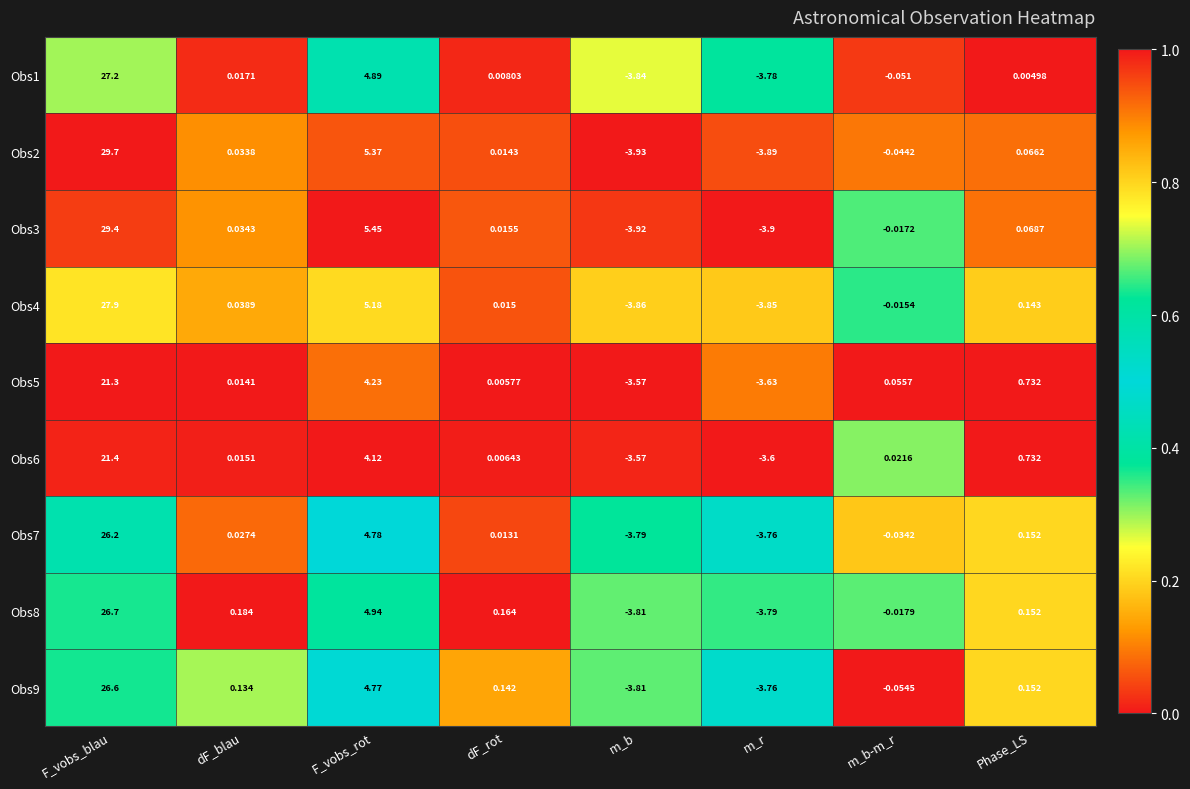

Where does the Obs9 series first go above 0?

F_vobs_blau